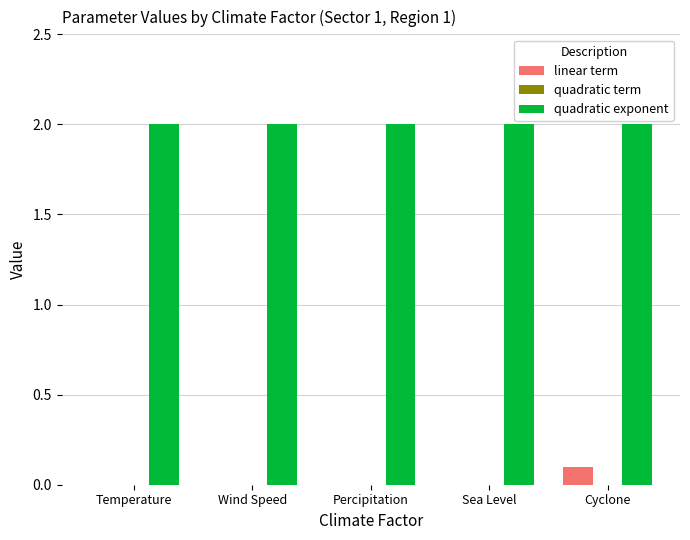

What is the total value across all series at Wind Speed?

2.0